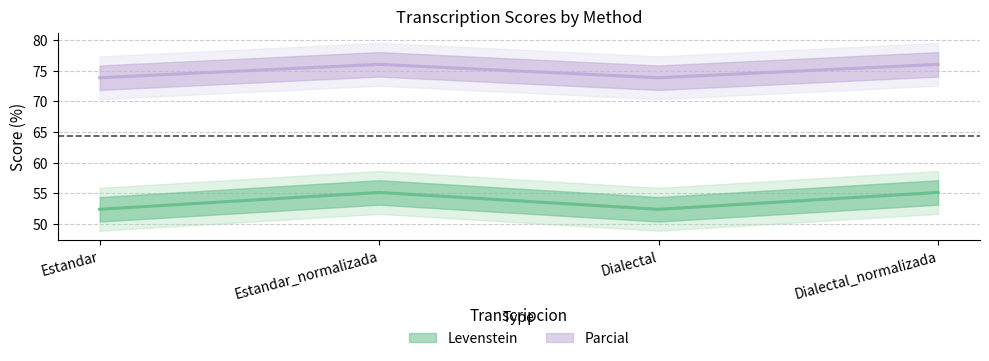

Reading left to right, extract all data points from this chart.

Levenstein: 52.4	55.1	52.4	55.1
Parcial: 73.8	76.0	73.8	76.0